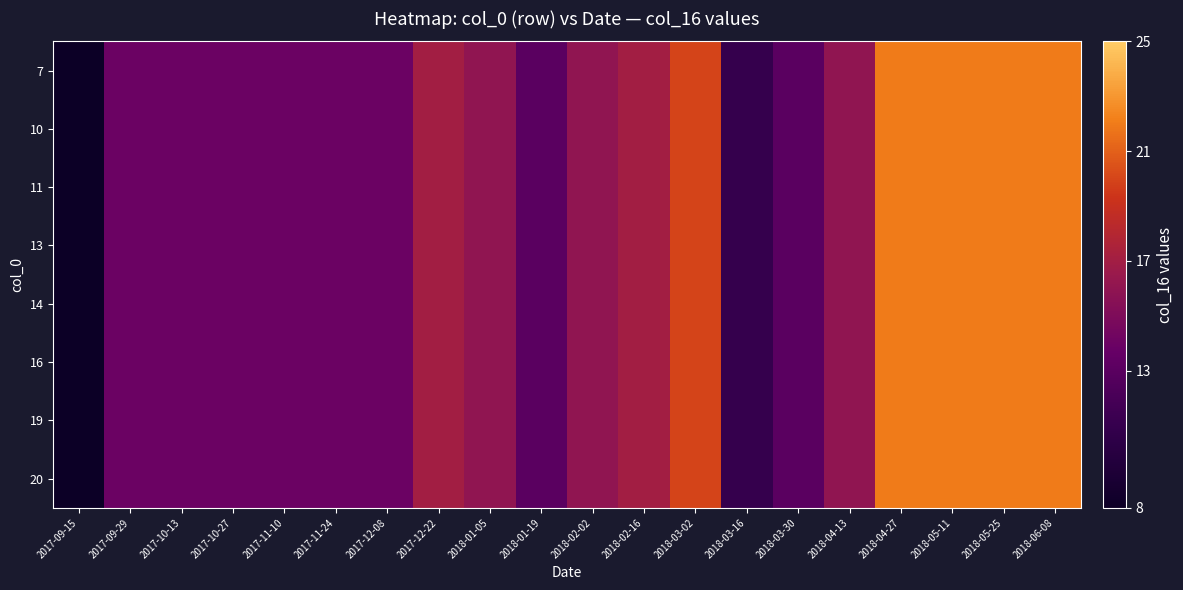

What is the total value across all series at 2018-01-19?

104